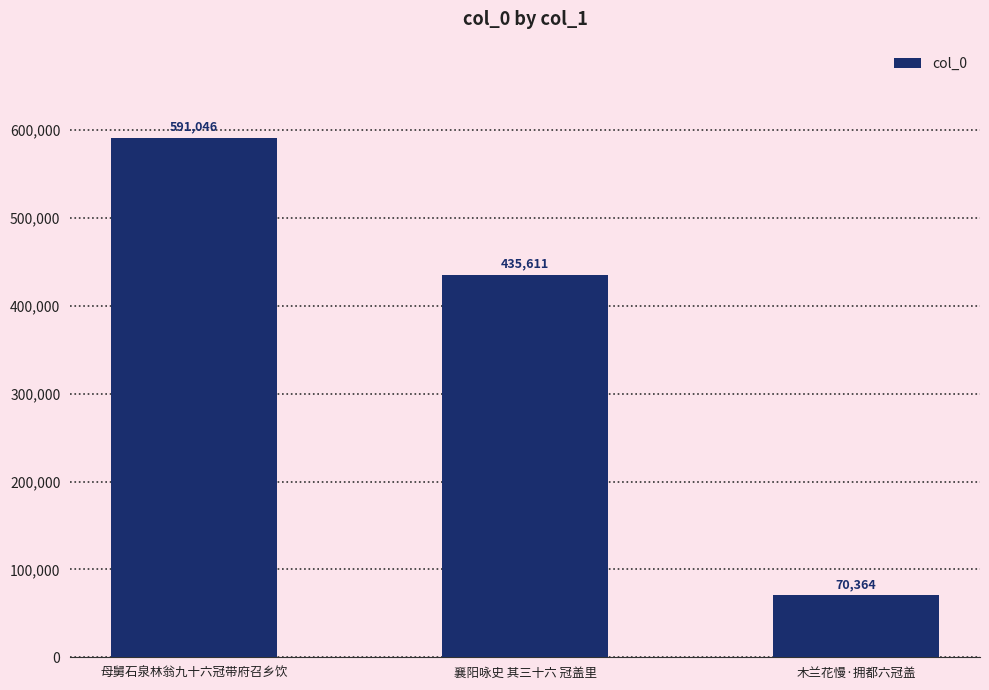

How many data points are less than 435611?

1